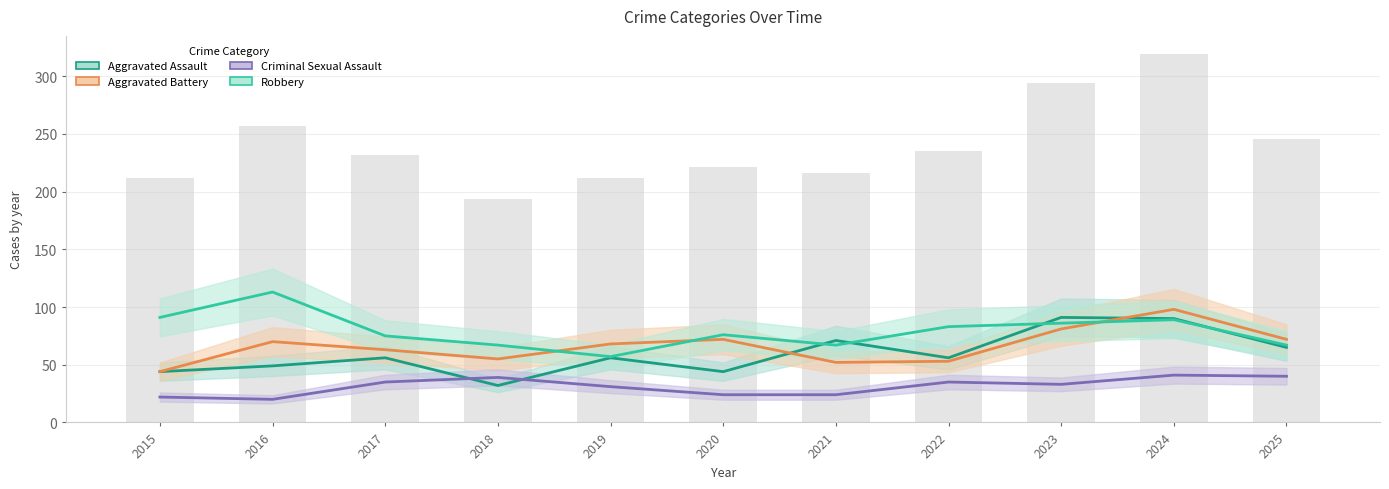

What is the difference between the Aggravated Assault values at 2018 and 2025?

33